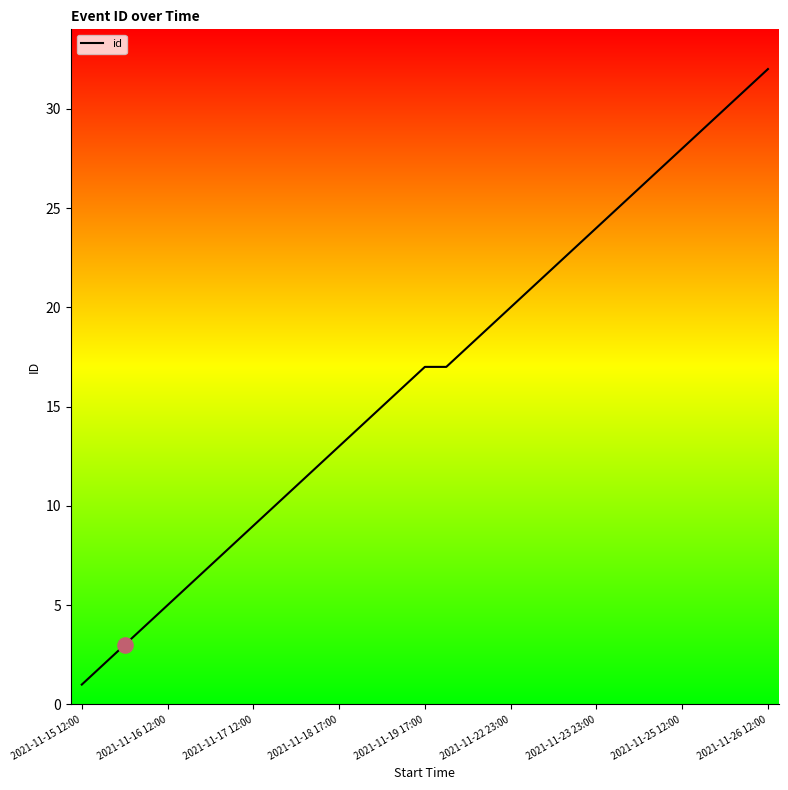

What is the greatest value displayed?

32